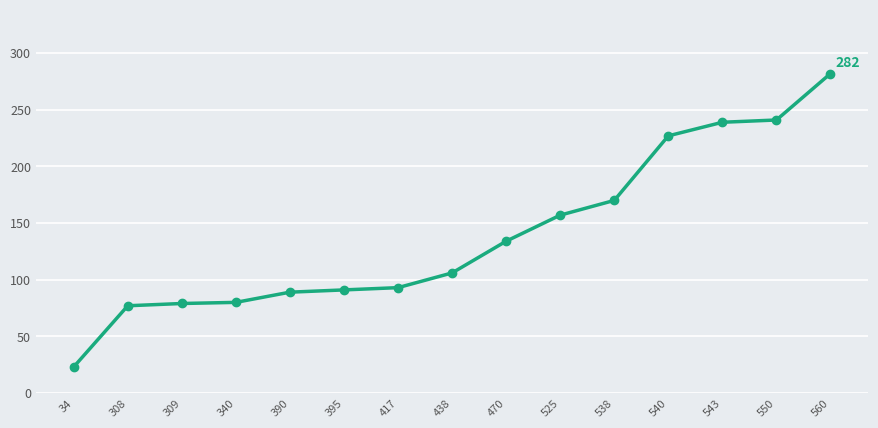

At which category does the chart reach its minimum across all series?

34